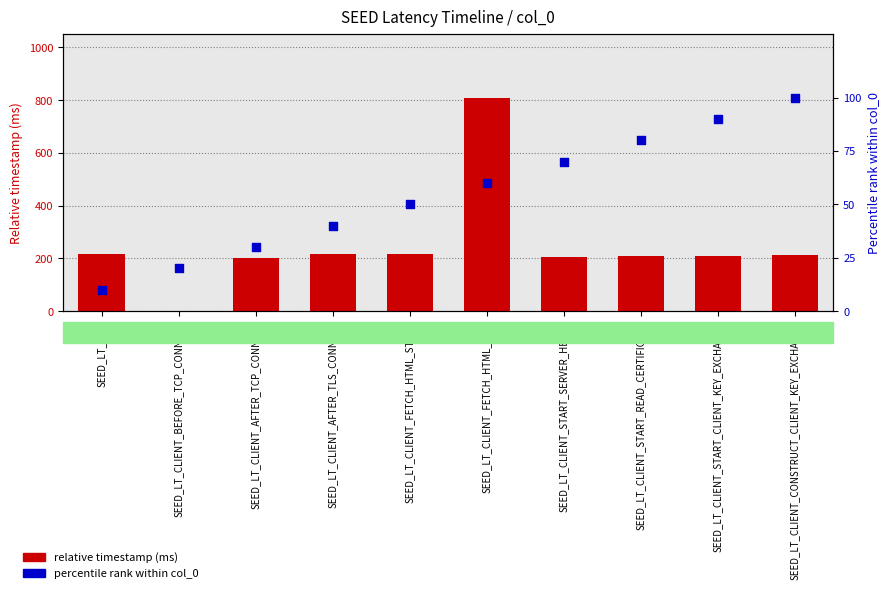

At which category is the sum across all series the highest?

SEED_LT_CLIENT_FETCH_HTML_END